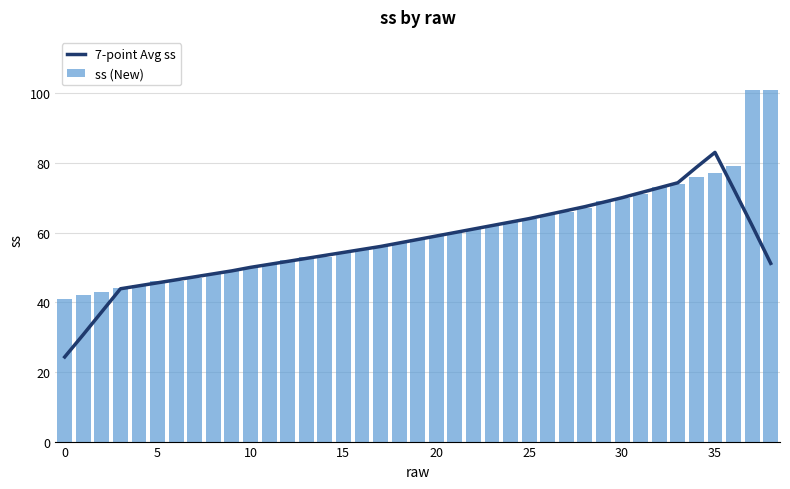

Read the 7-point Avg ss value at 5.

45.6